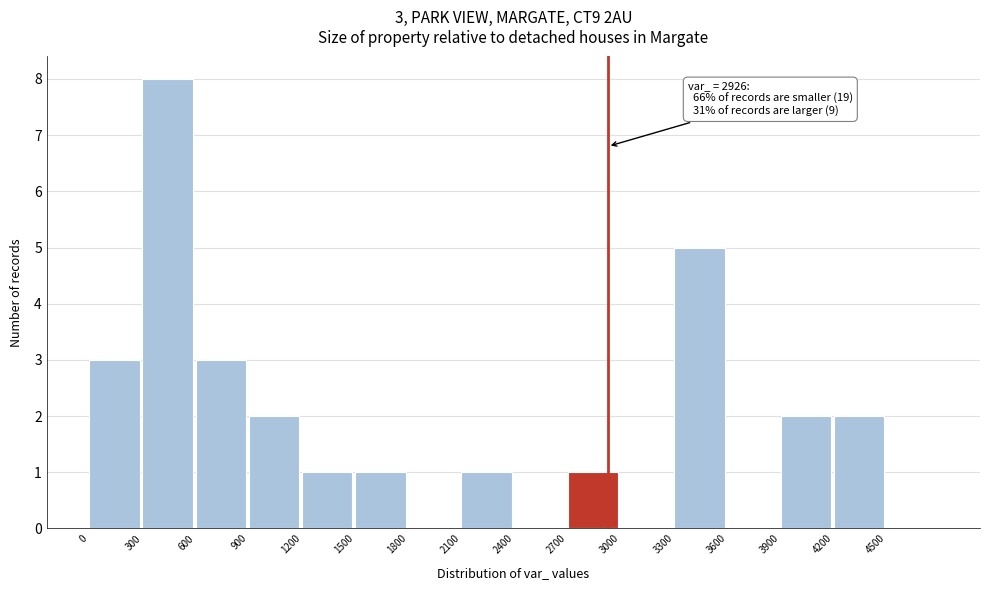

Over which range of the x-axis is the bar tallest?

300 to 600